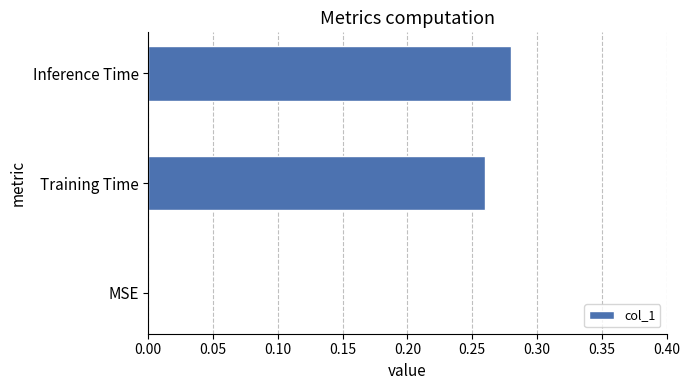

Are the bars horizontal?

Yes